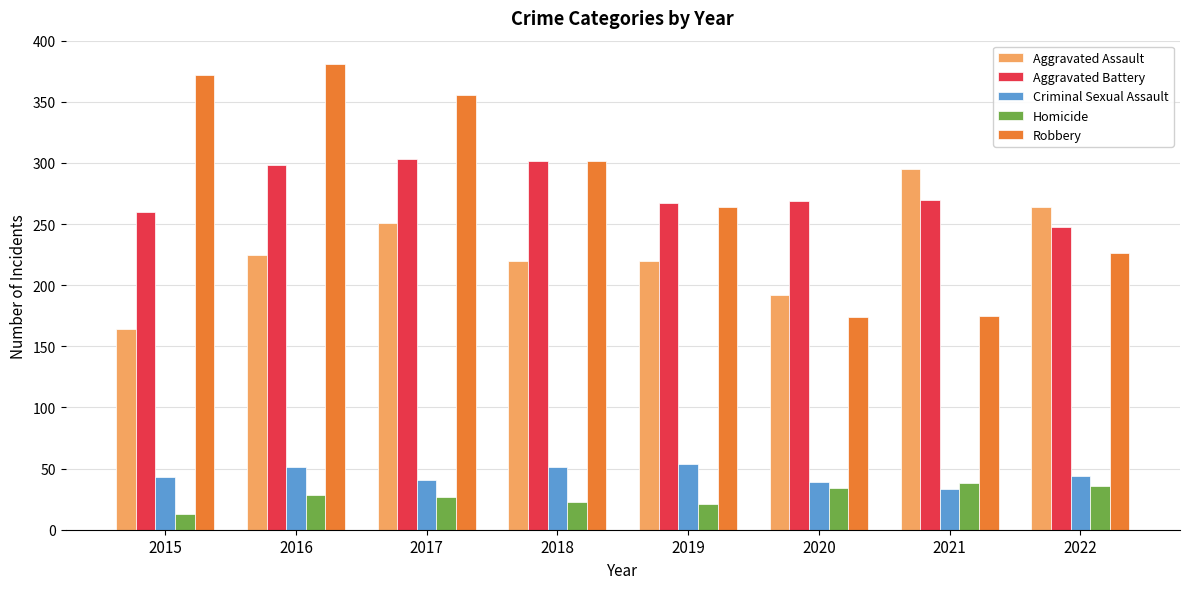

Between 2016 and 2021, which series saw the biggest shift?

Robbery